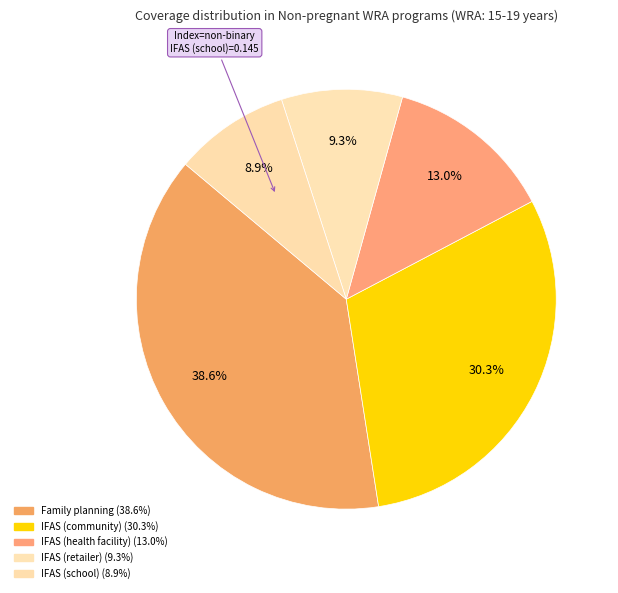

The IFAS (health facility) slice represents 13% of the pie. True or false?

True